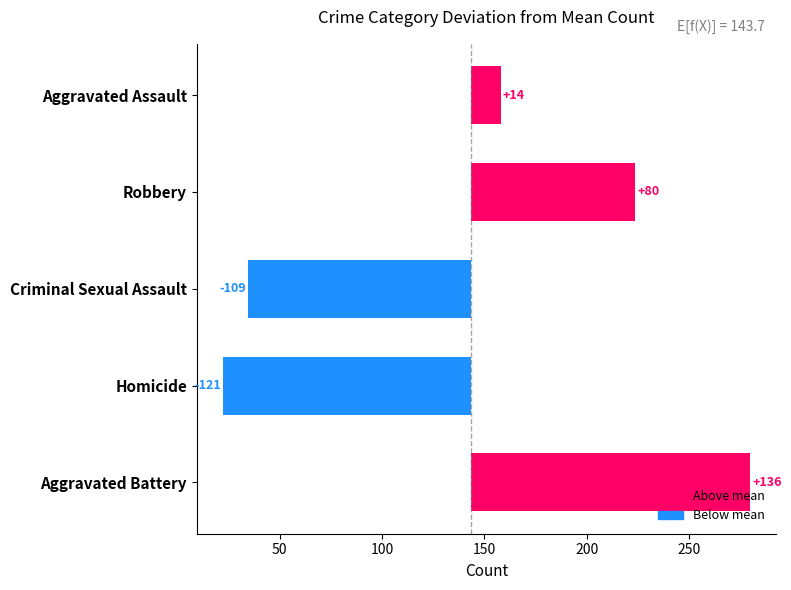

How many bars are there in each group?

5